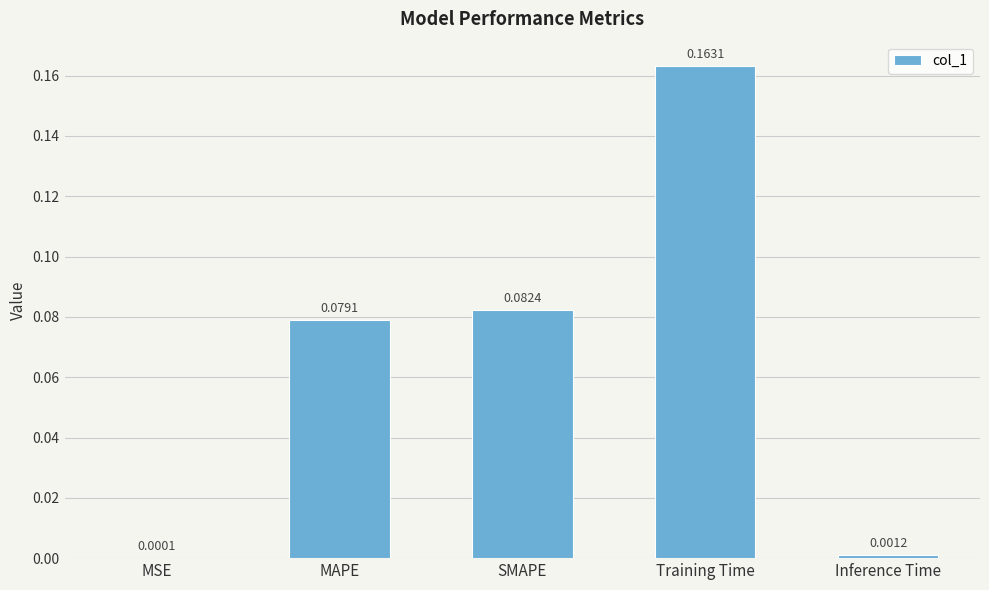

What is the sum of all values?

0.3